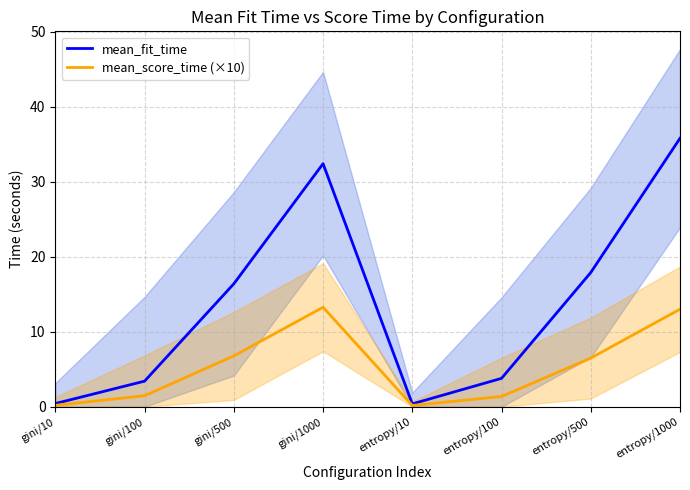

What is the label of the 2nd point from the left?

gini/100